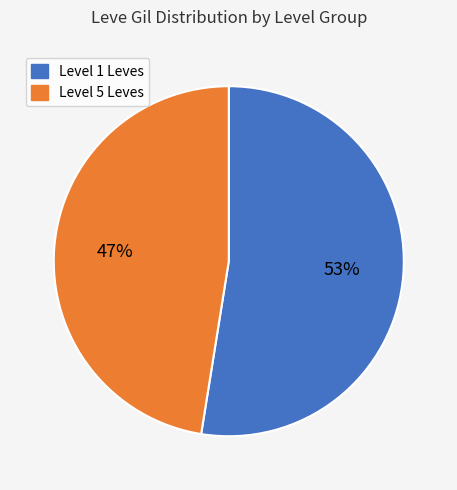

To the nearest percent, what is the average slice percentage?

50%